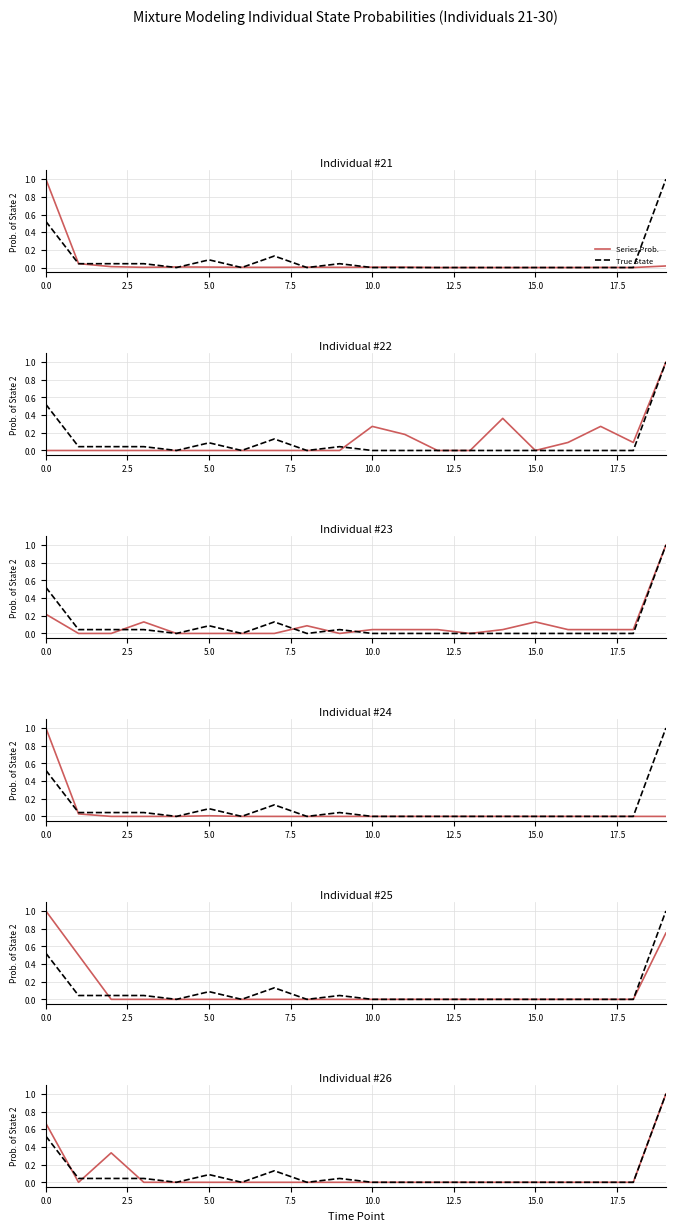

At which category is the sum across all series the highest?

19